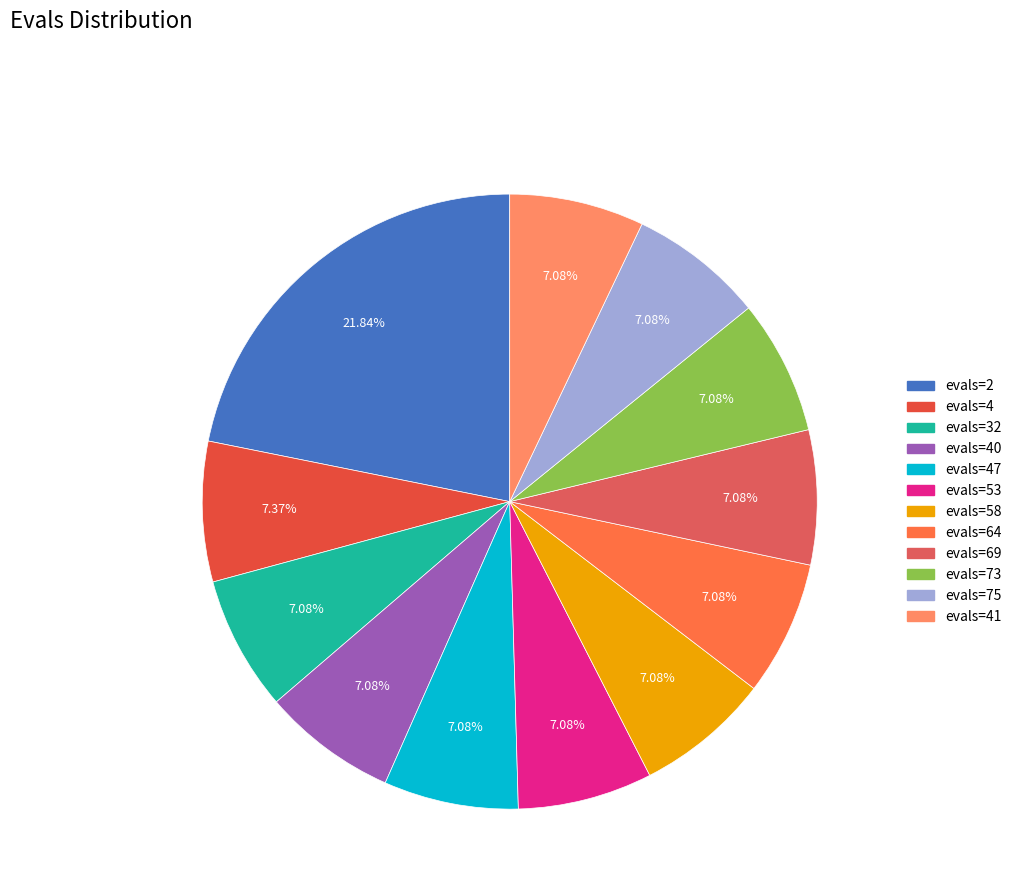

How many slices are in this pie chart?

12